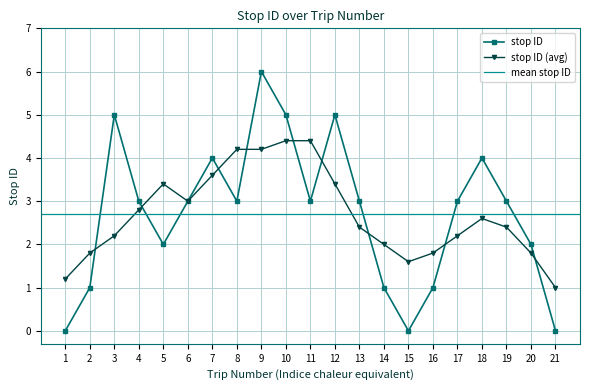

Which has a higher value, 8 or 19?

8